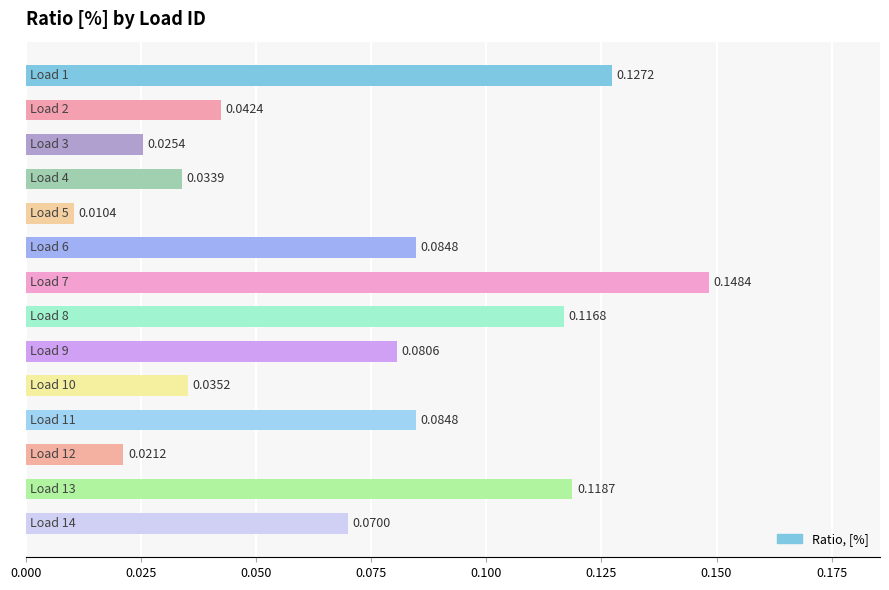

What is the sum of all values?

1.0